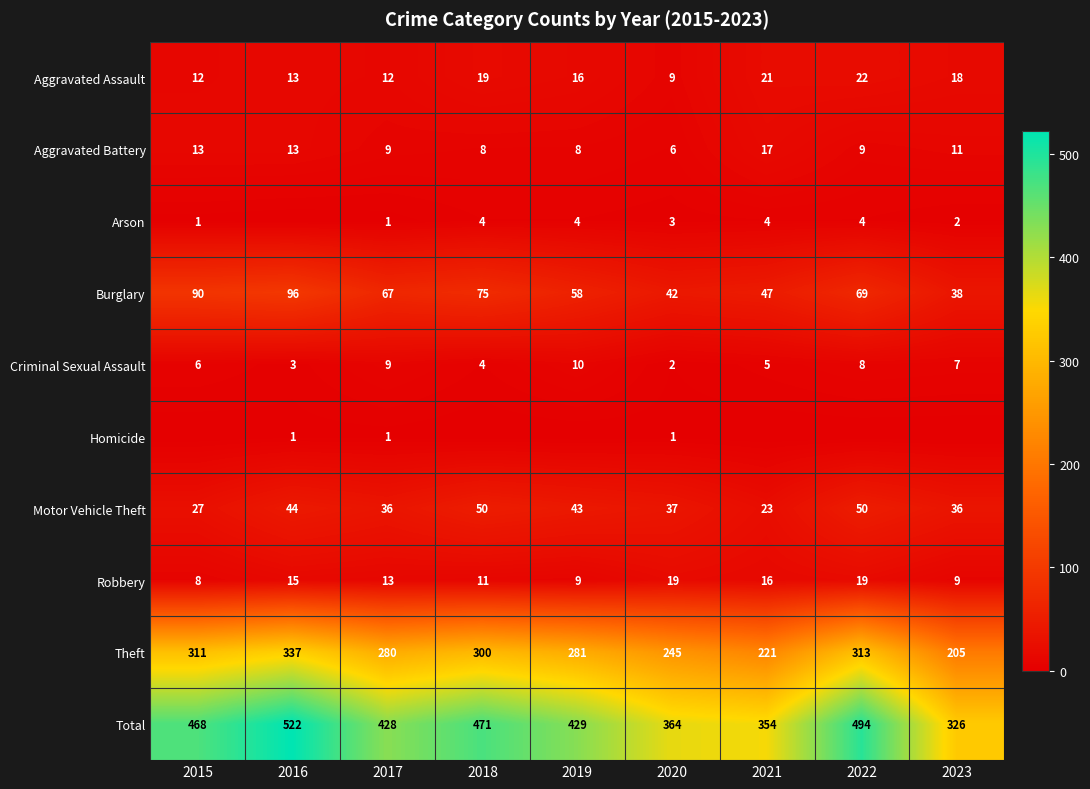

Rank the categories by Total value from lowest to highest.

2023, 2021, 2020, 2017, 2019, 2015, 2018, 2022, 2016